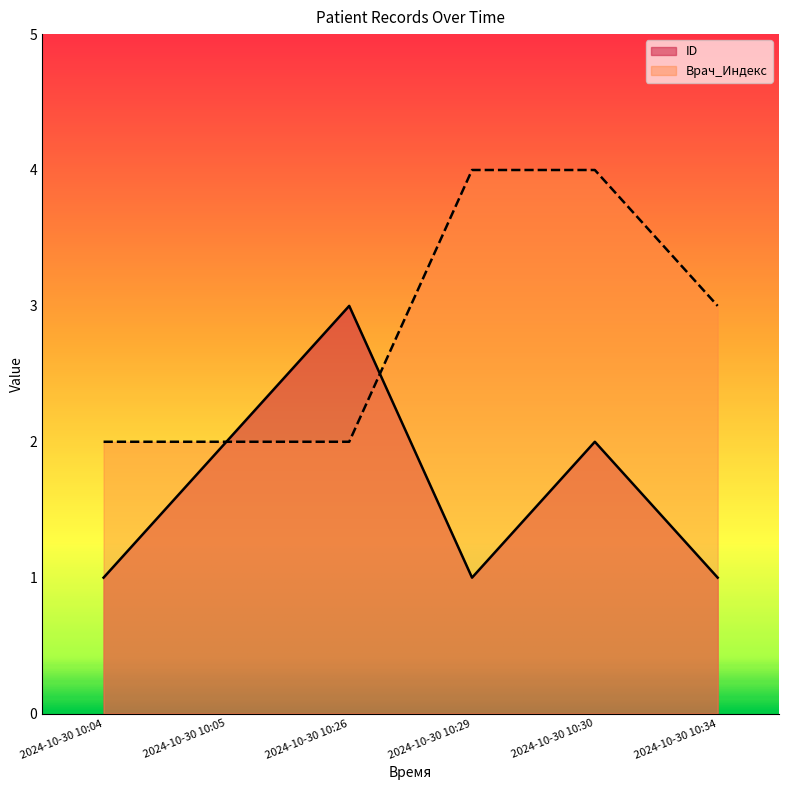

True or false: Врач_Индекс has a value of 4 at 2024-10-30 10:29.

True